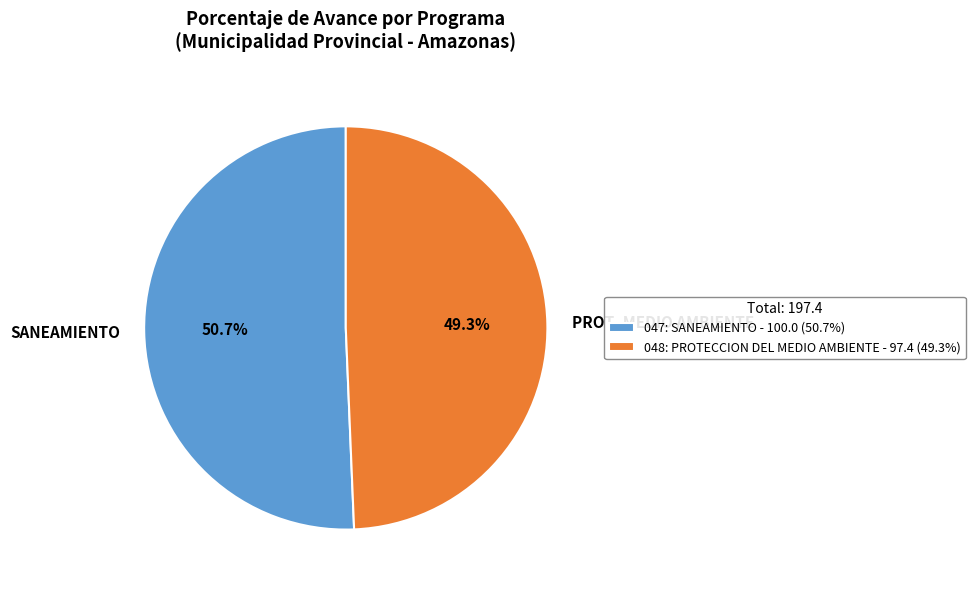

Combined, what portion of the pie is 047: SANEAMIENTO and 048: PROTECCION DEL MEDIO AMBIENTE?

100.0%